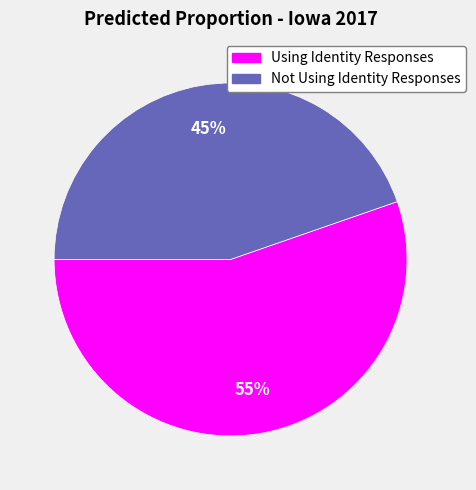

Which category has the smallest portion of the pie?

Not Using Identity Responses